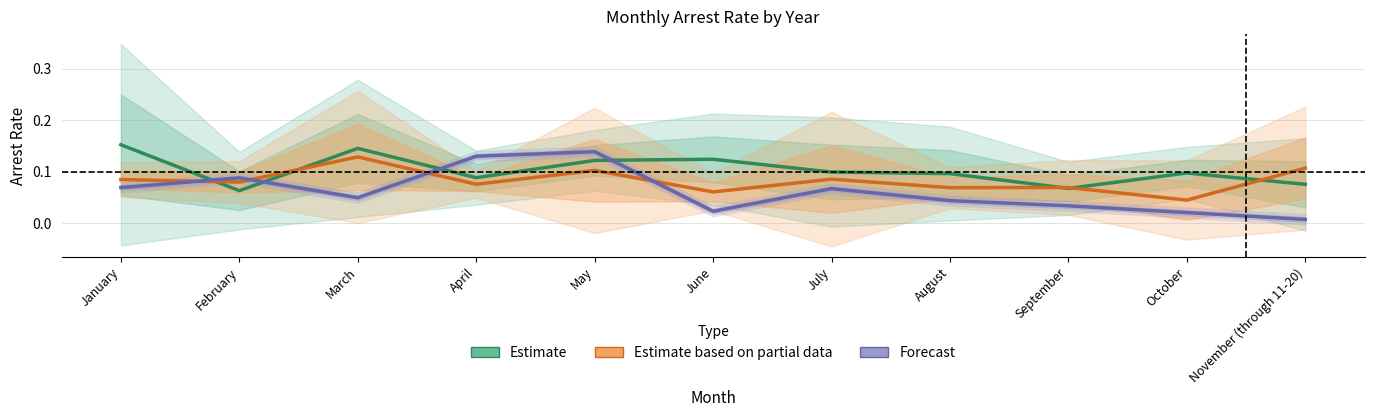

List the series in order of their peak value, highest first.

Estimate, Forecast, Estimate based on partial data